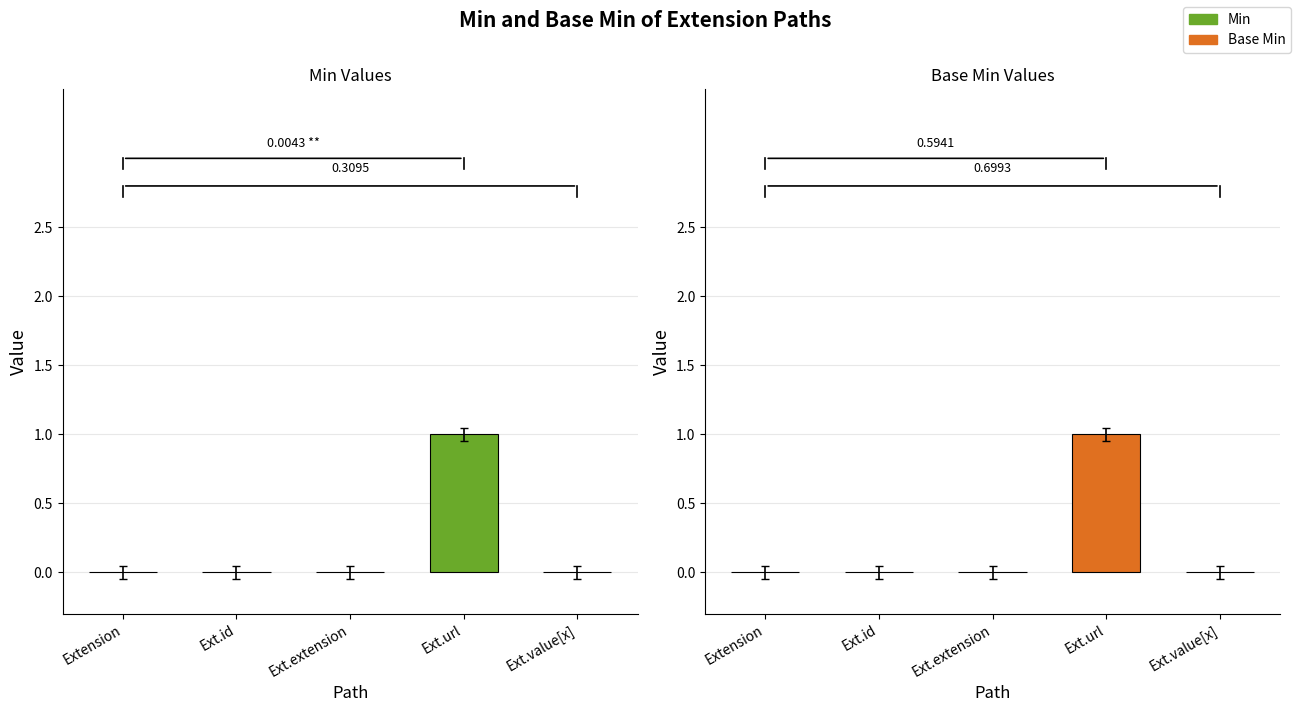

Rank the categories by Min value from highest to lowest.

Ext.url, Extension, Ext.id, Ext.extension, Ext.value[x]